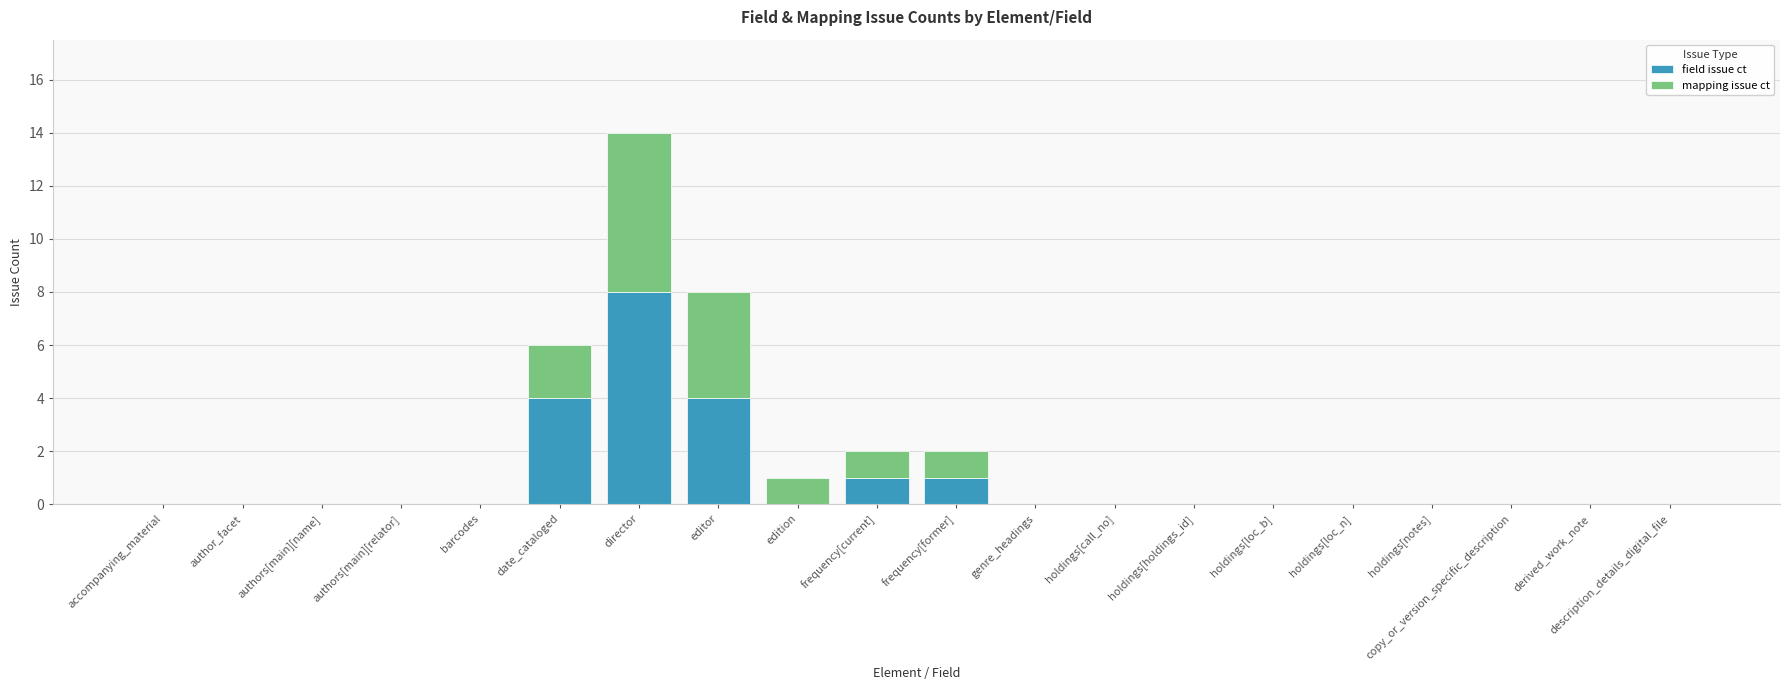

What is the highest value of the field issue ct series?

8